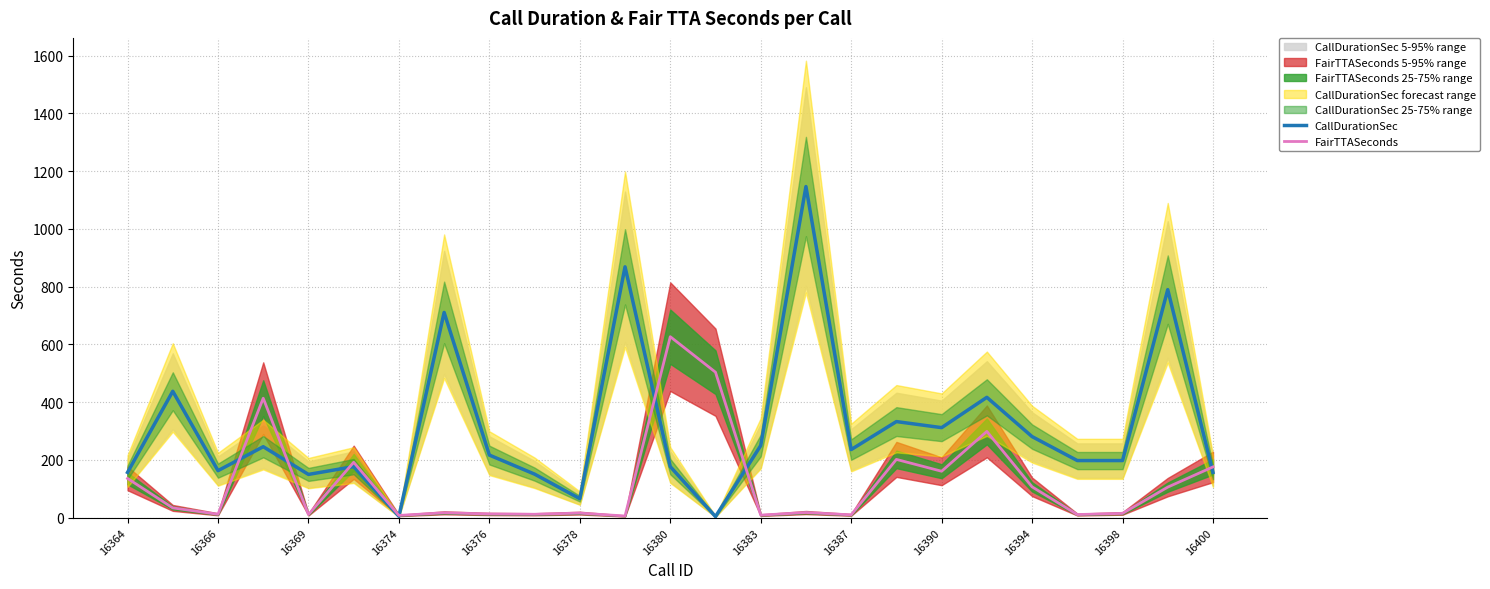

How many times do CallDurationSec and FairTTASeconds cross each other?

7